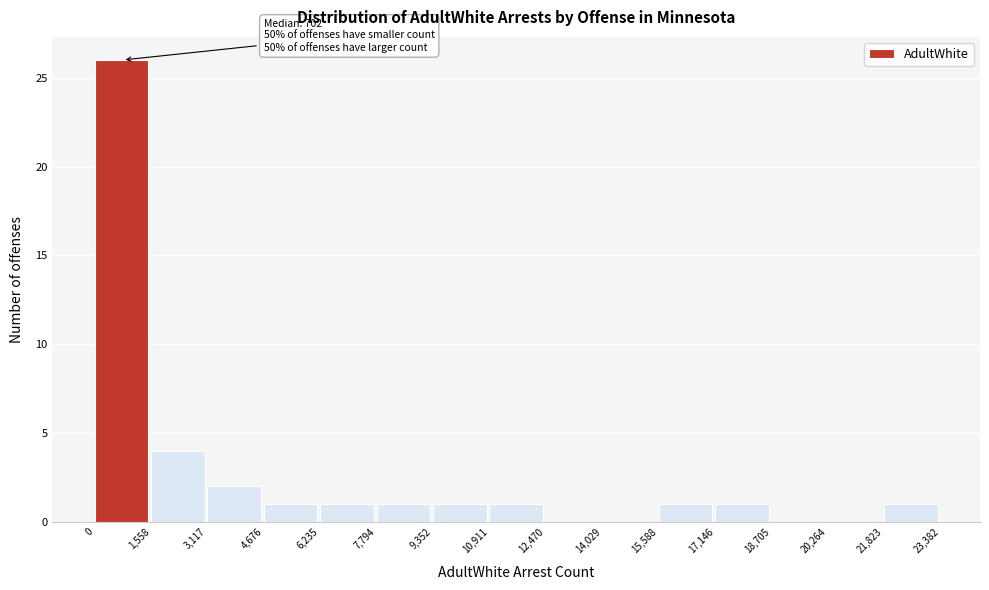

Over which range of the x-axis is the bar tallest?

0 to 1,558